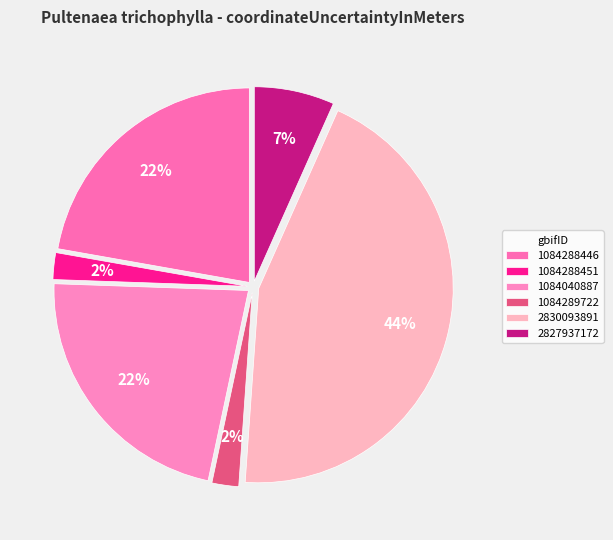

What is the change in value from 1084288451 to 1084040887?

+450